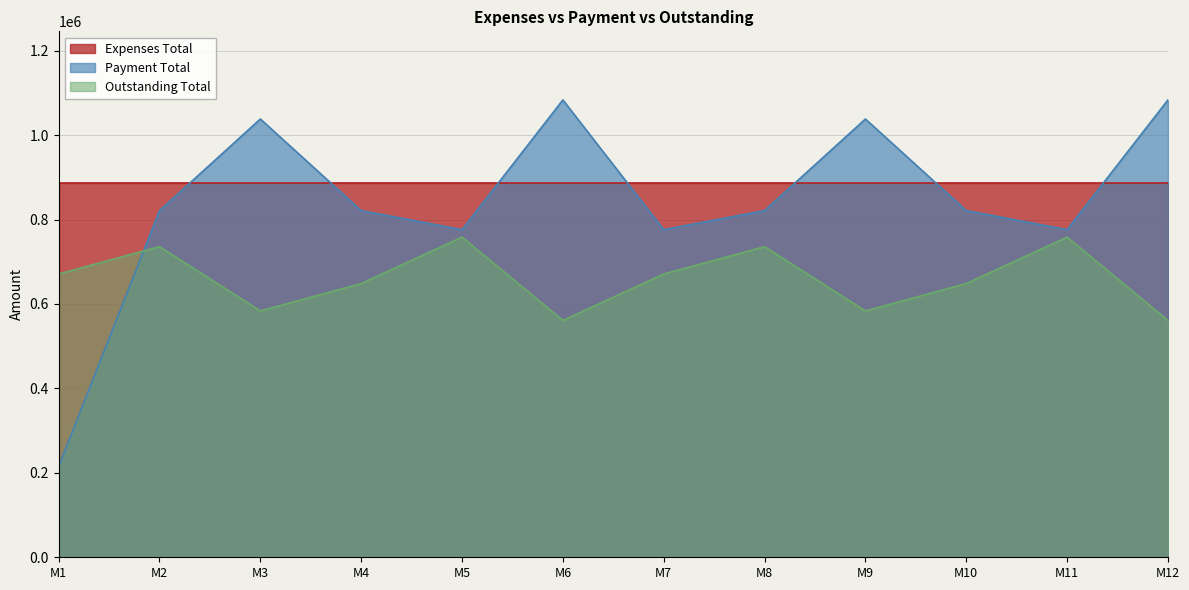

Is it true that Payment Total equals 328798 at M9?

False